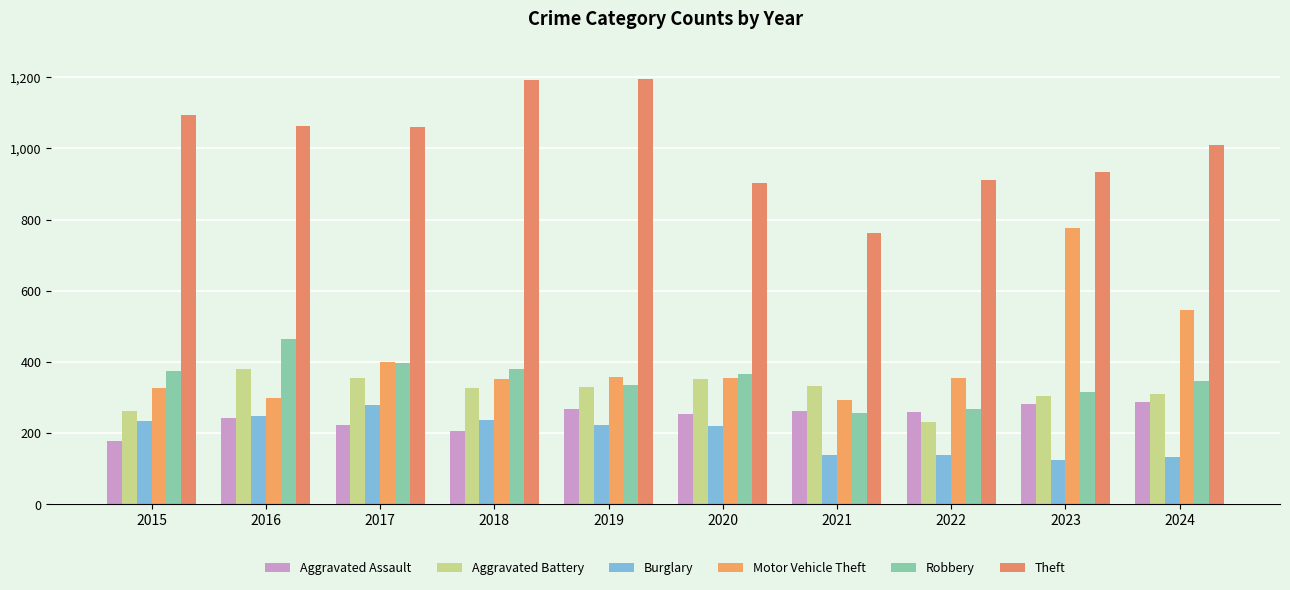

Is the value of Aggravated Battery at 2023 greater than the value of Burglary at 2018?

Yes